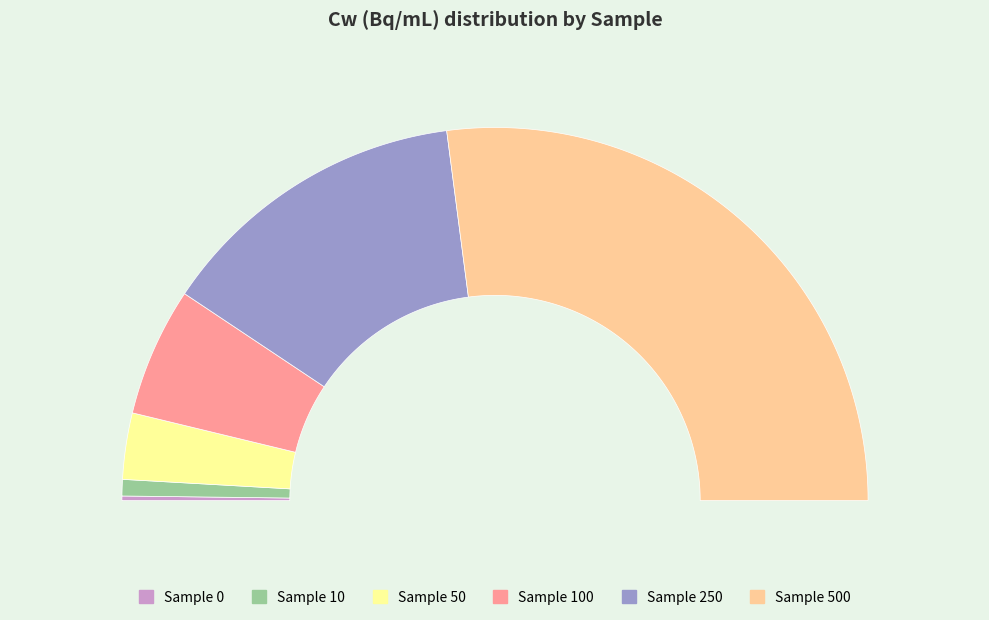

How many slices are in this pie chart?

6